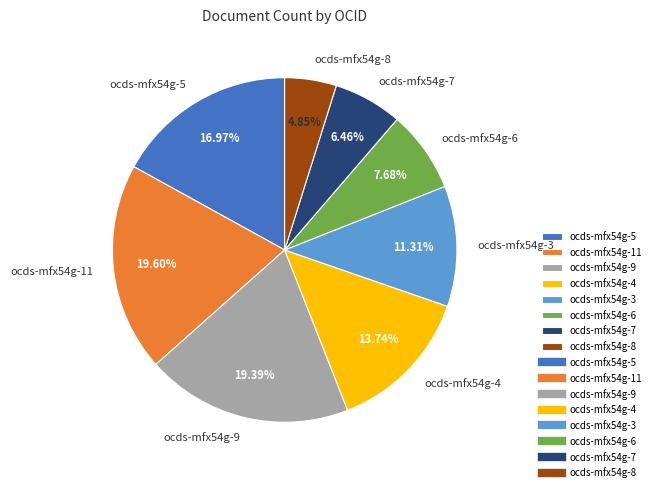

What percentage is the ocds-mfx54g-4 slice, to the nearest percent?

14%